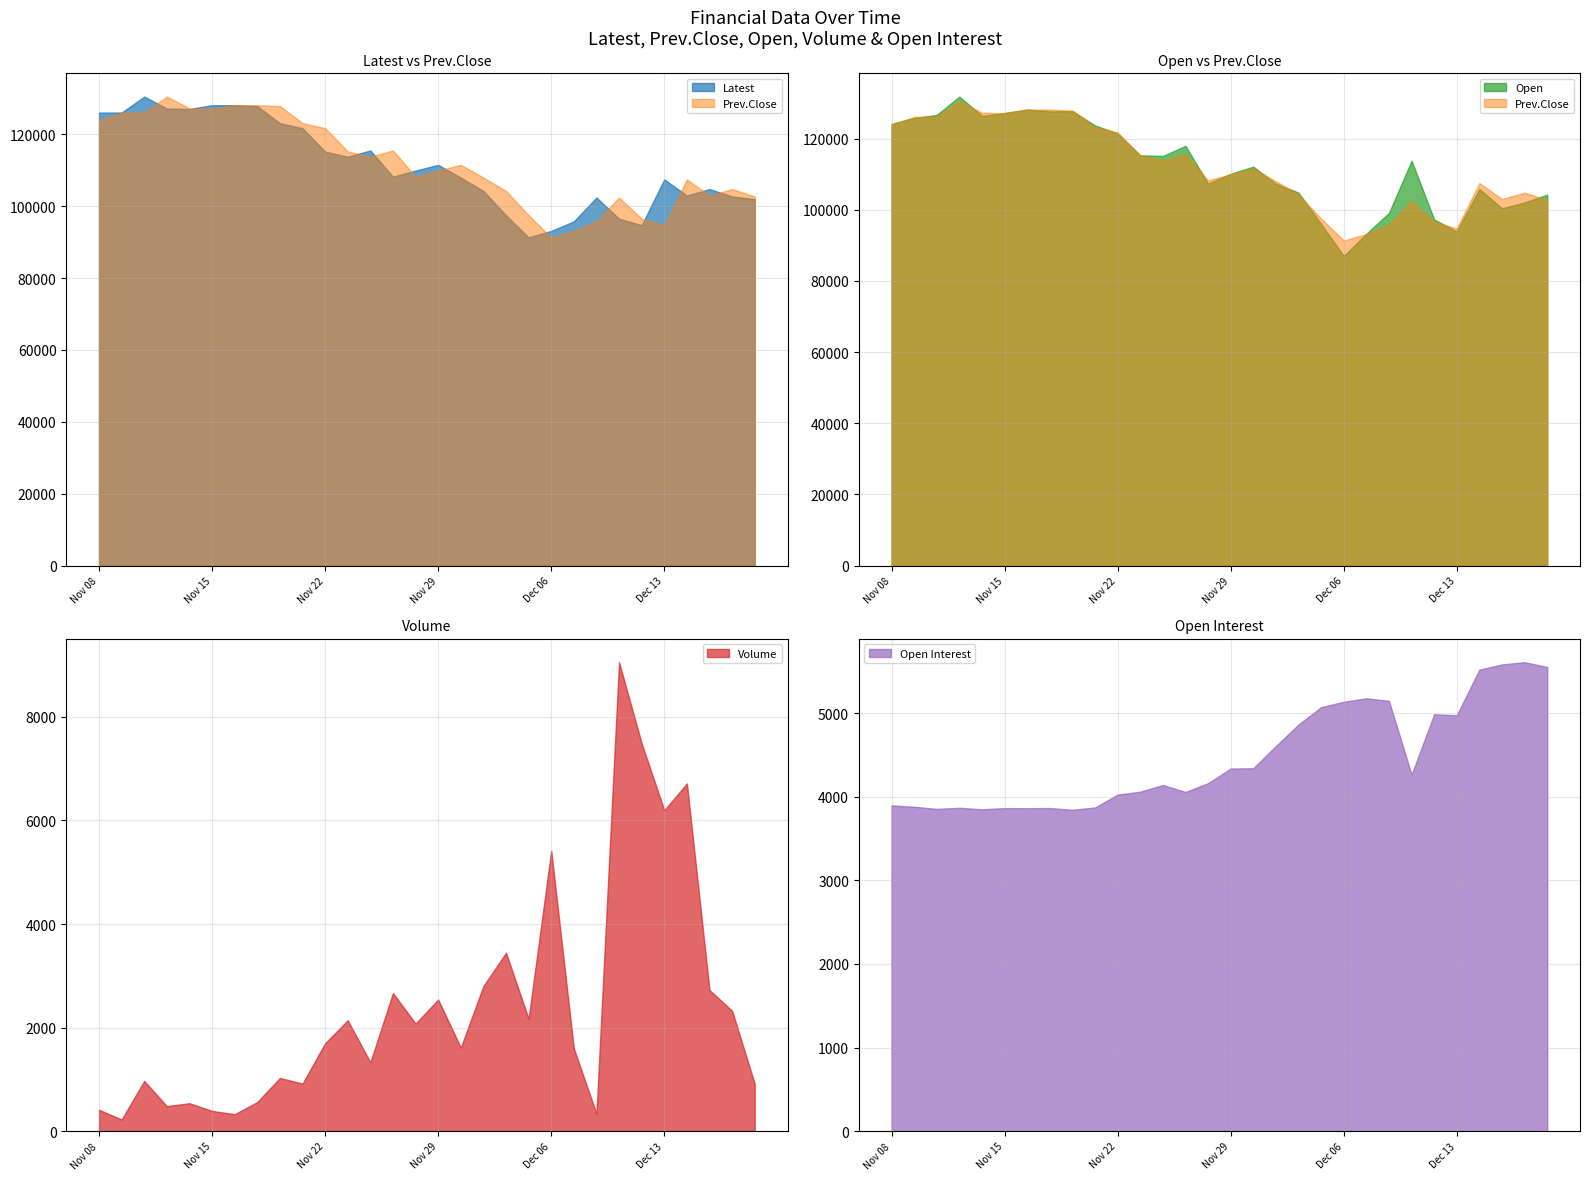

At which label does Open Interest reach its minimum?

Nov 20